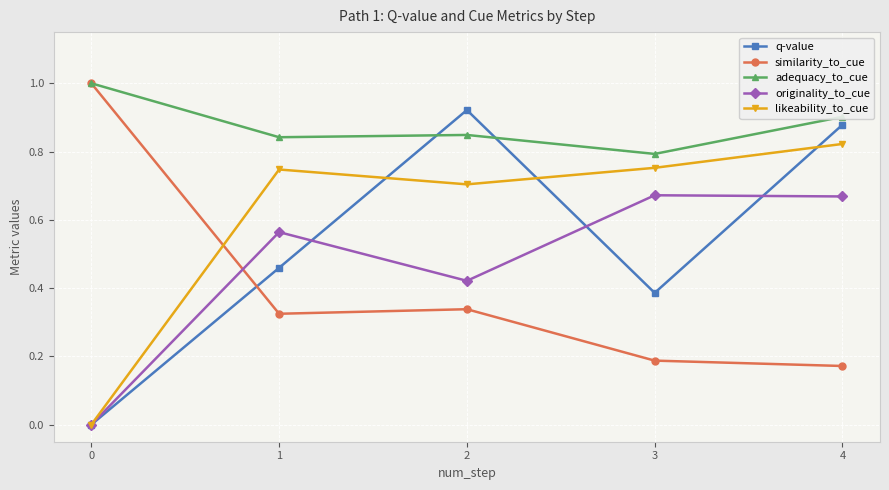

Where is adequacy_to_cue nearest to the value 0?

3